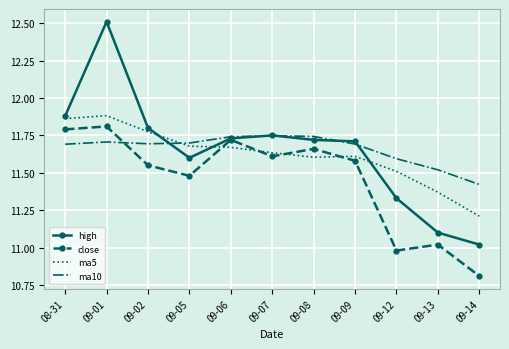

Rank the series by their maximum value, from highest to lowest.

high, ma5, close, ma10